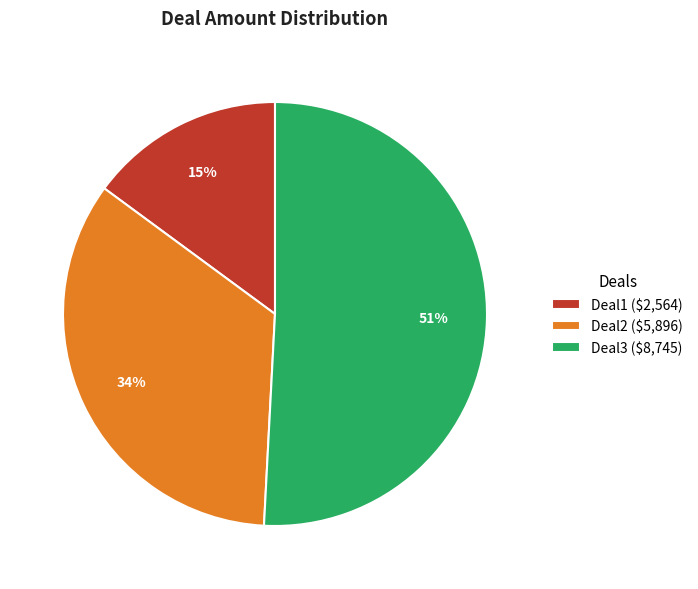

To the nearest percent, what is the average slice percentage?

33%